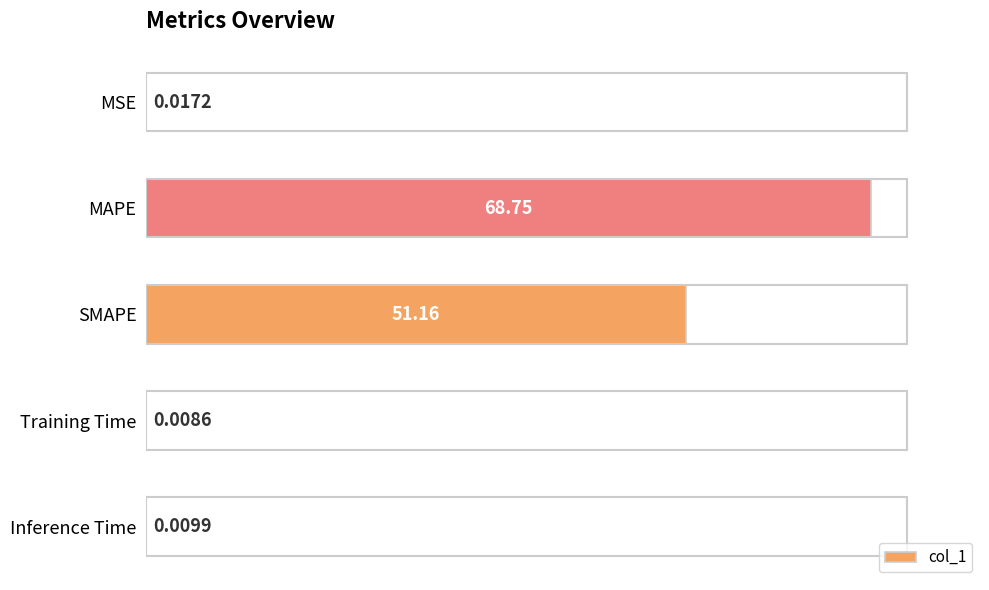

What is the sum of all values?

119.9